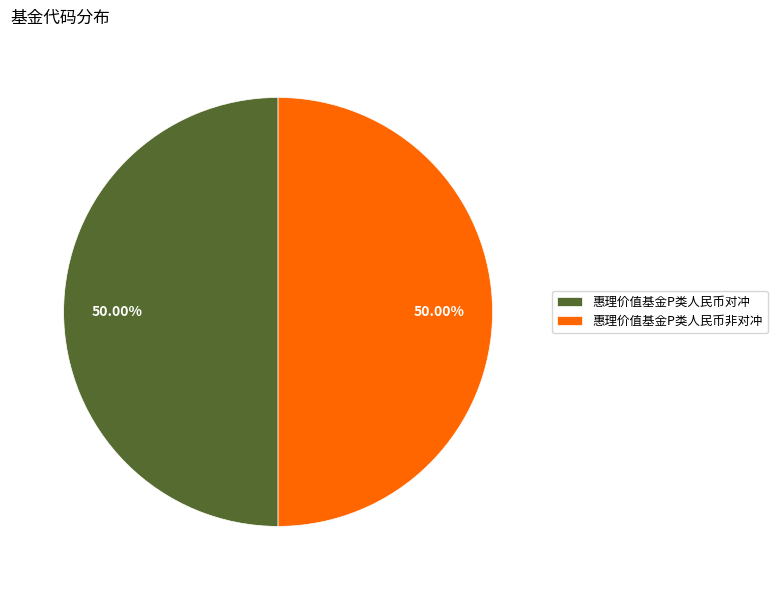

Approximately how many times larger is the value at 惠理价值基金P类人民币对冲 compared to 惠理价值基金P类人民币非对冲?

1.0